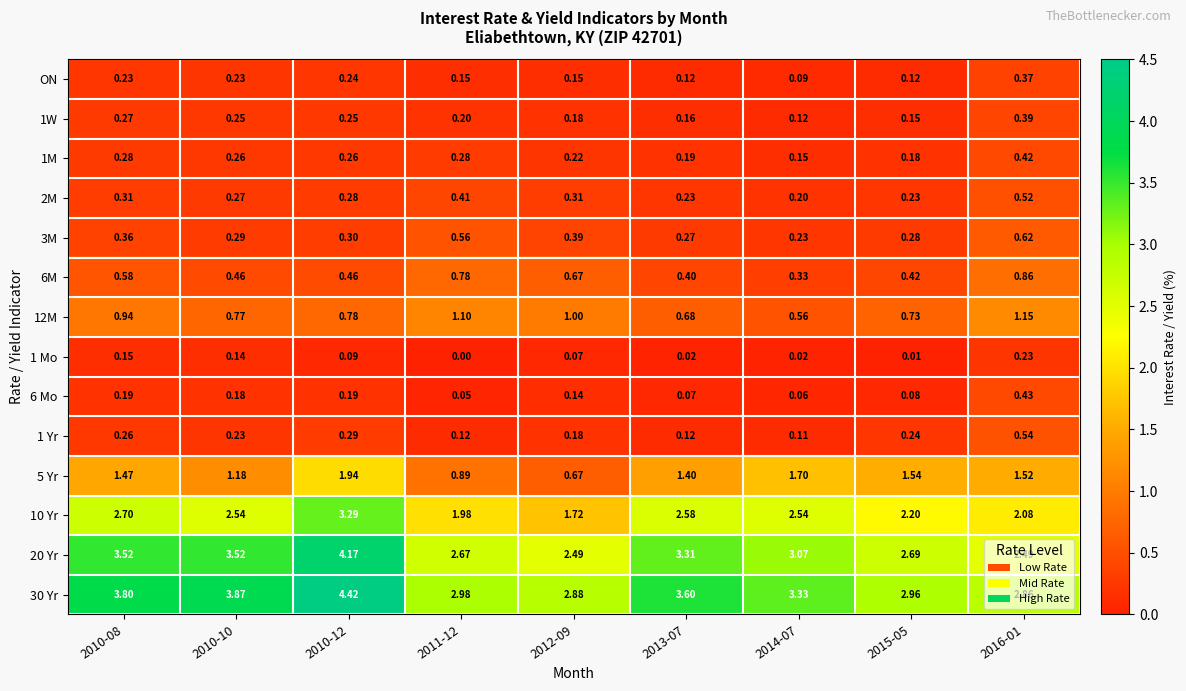

What is the total value across all series at 2013-07?

13.2